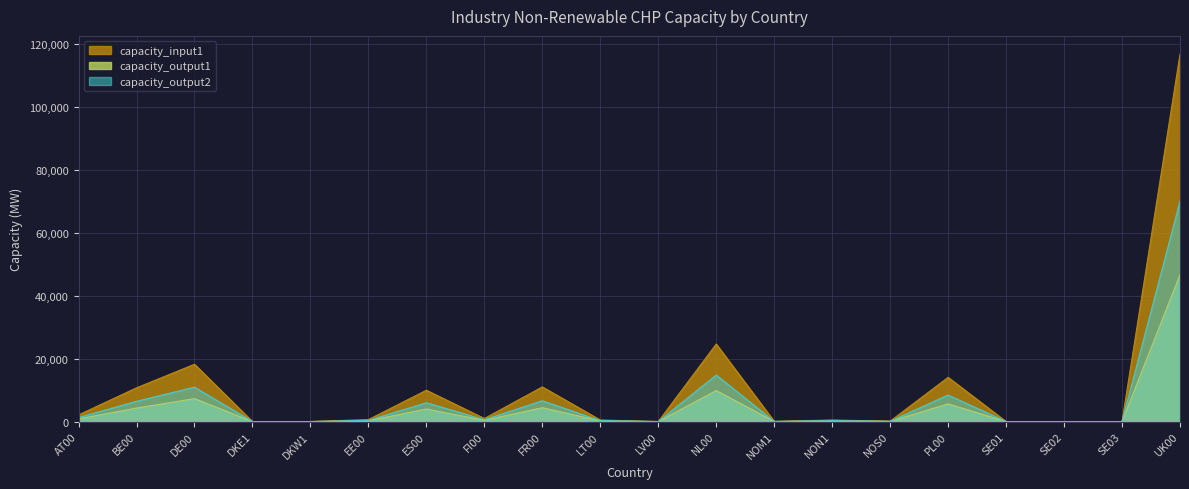

True or false: capacity_output1 and capacity_input1 cross at least once.

False